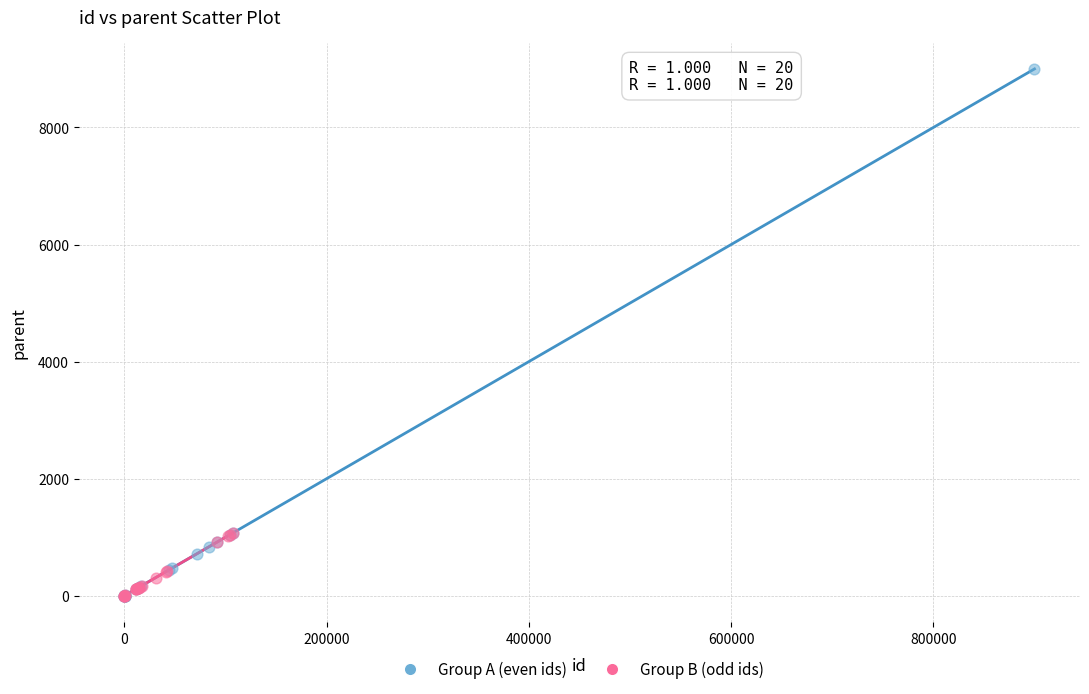

Which series contains the highest Y value?

Group A (even ids)